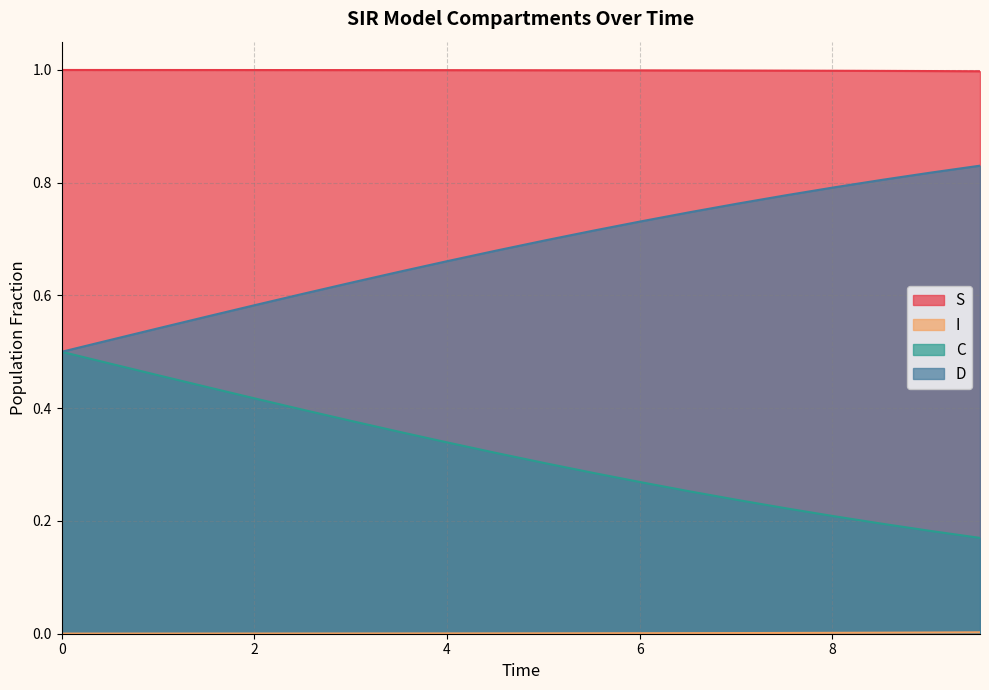

How many lines are shown in the chart?

4